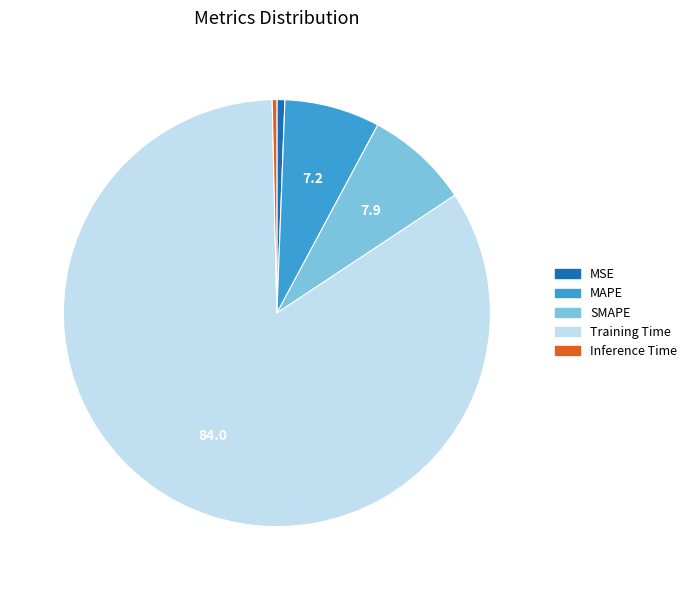

Which category has the biggest portion of the pie?

Training Time